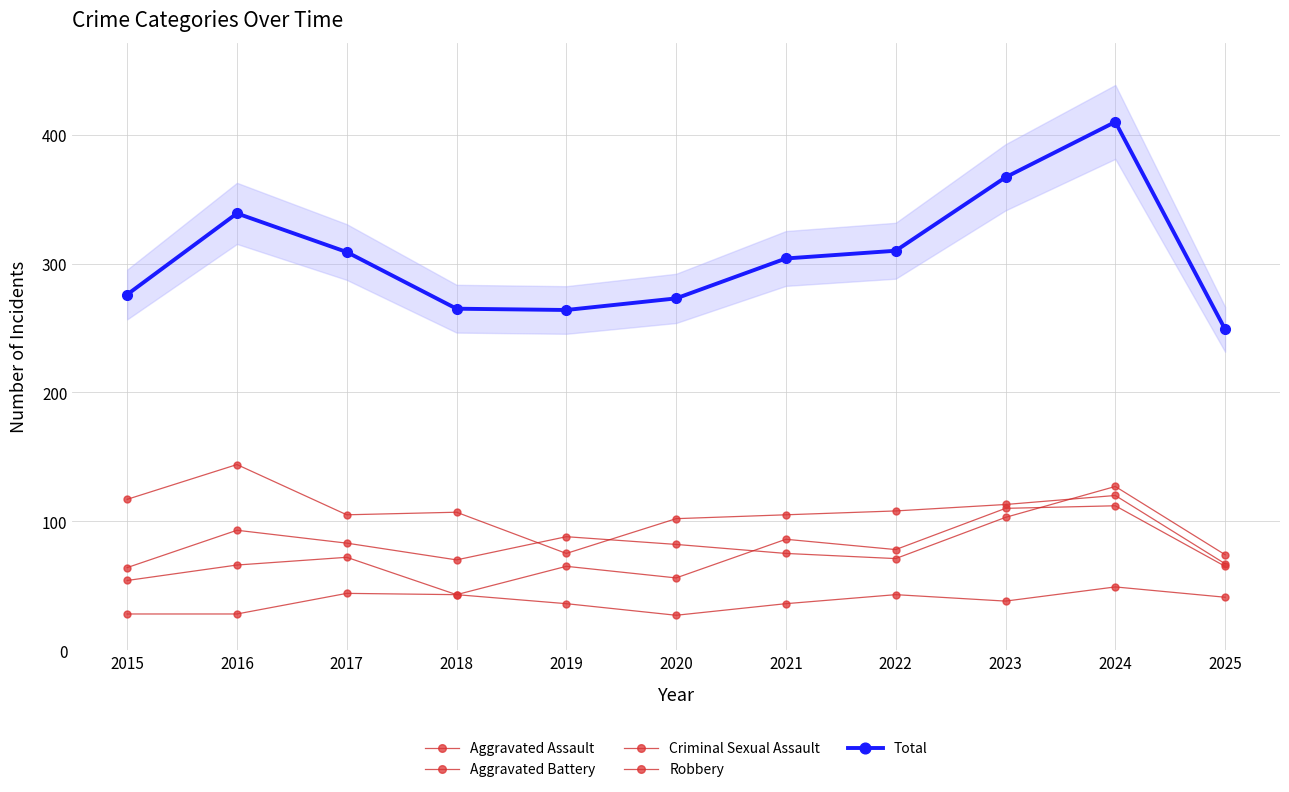

How many lines are shown in the chart?

5